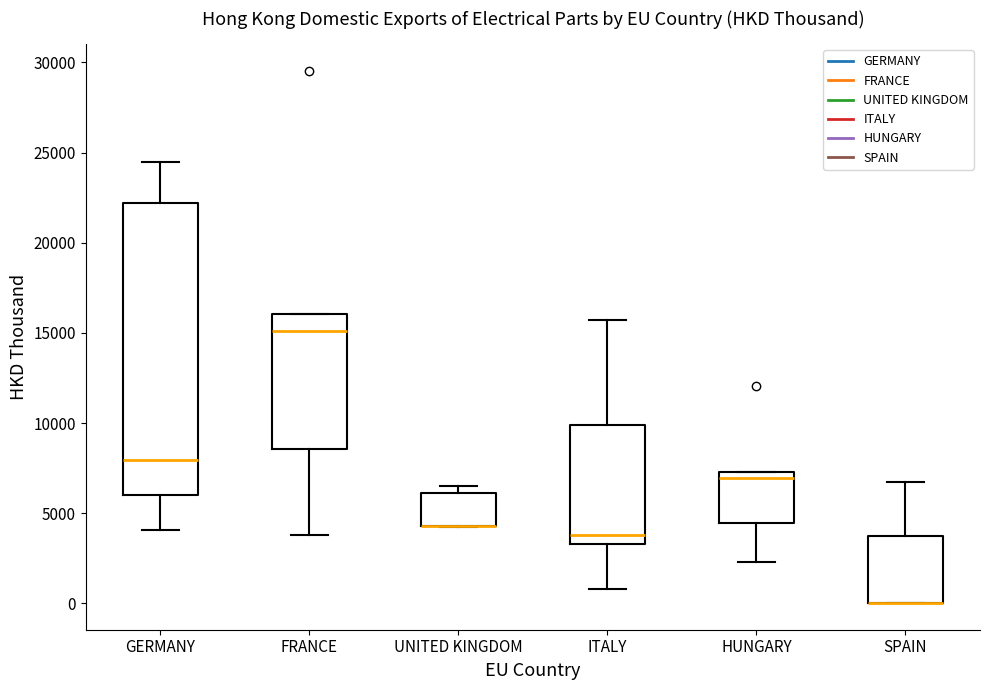

Comparing the boxes themselves (not the whiskers), which one is the tallest?

GERMANY